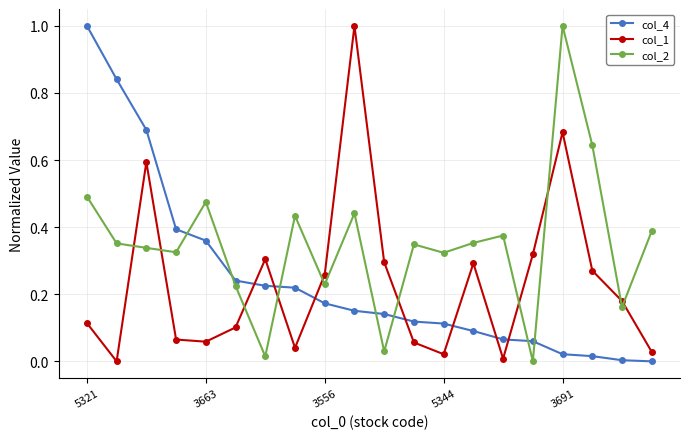

True or false: col_2 and col_1 intersect in this chart.

True